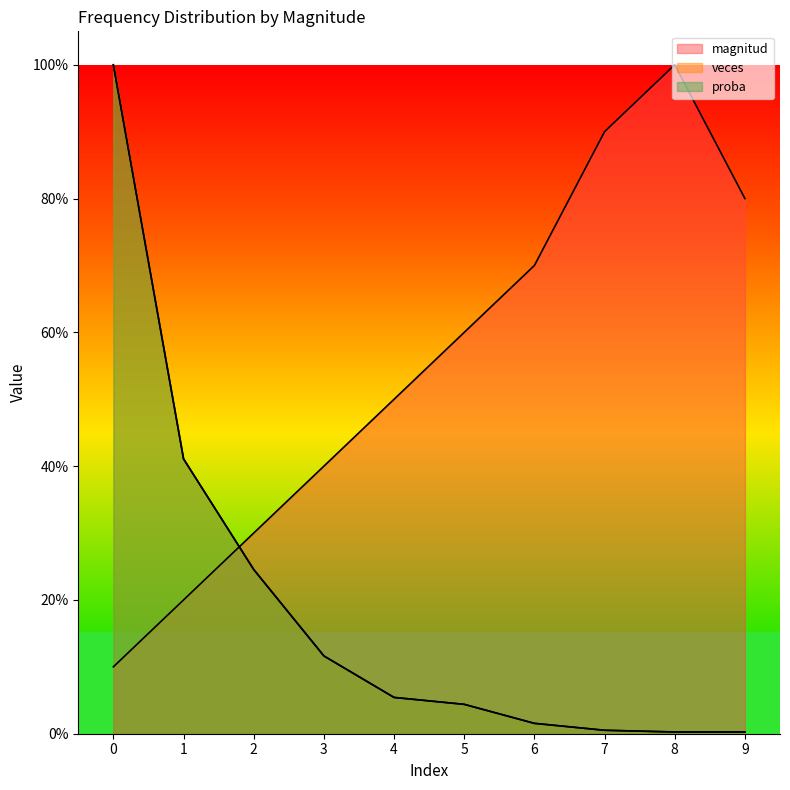

Where do magnitud and veces first cross each other?

1 and 2